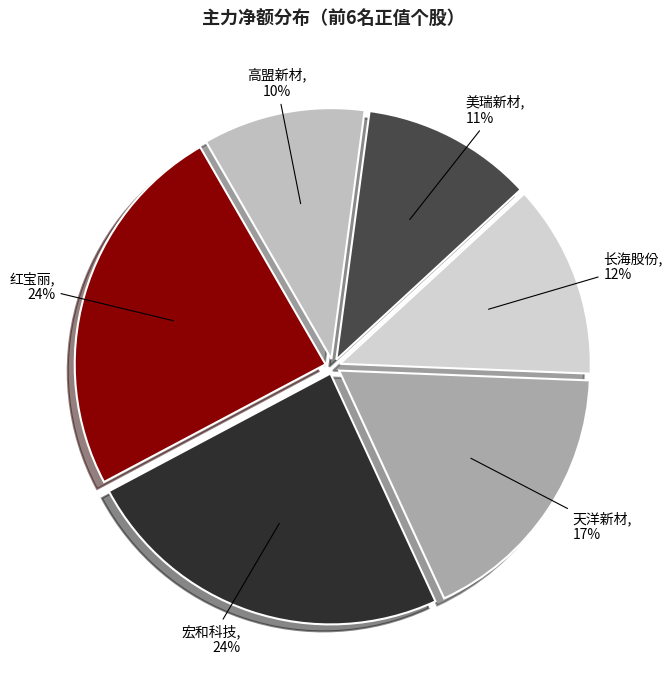

Do 天洋新材 and 宏和科技 together represent more than half of the pie?

No